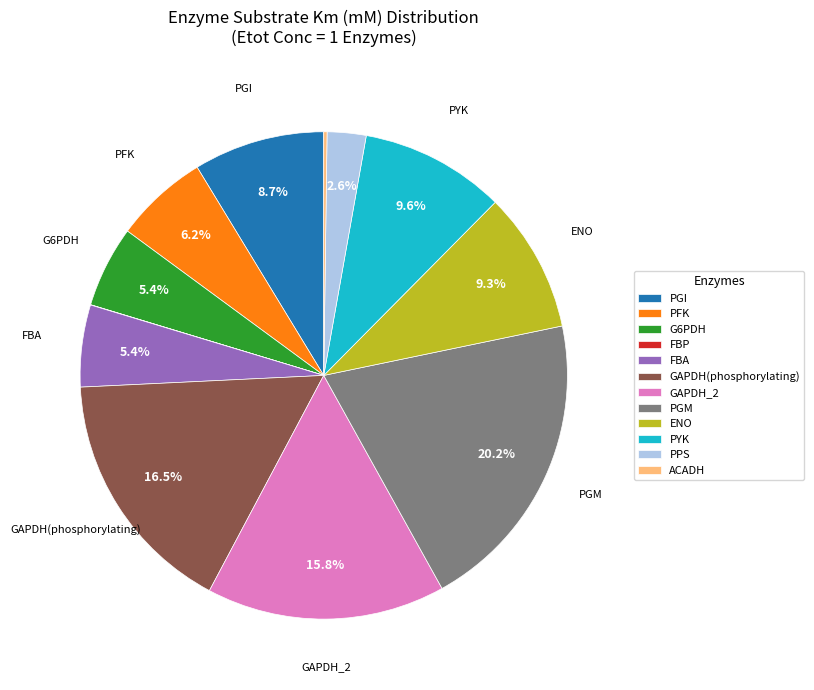

To the nearest percent, what portion does PGM represent?

20%